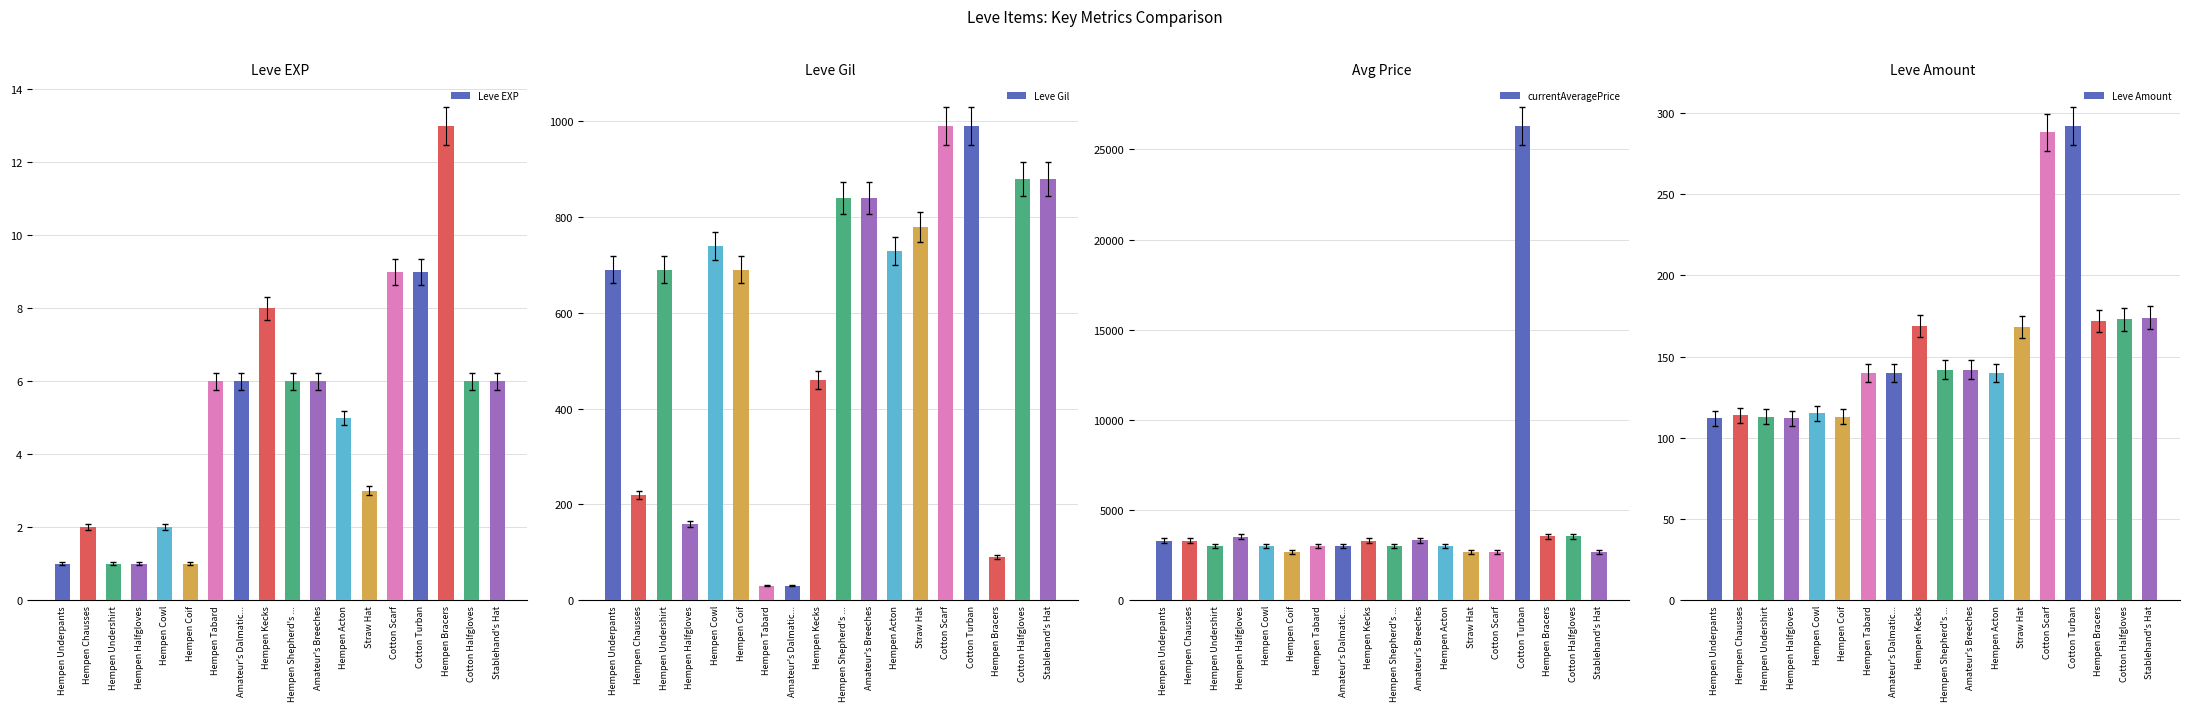

What is the average value of the Leve Amount series?

157